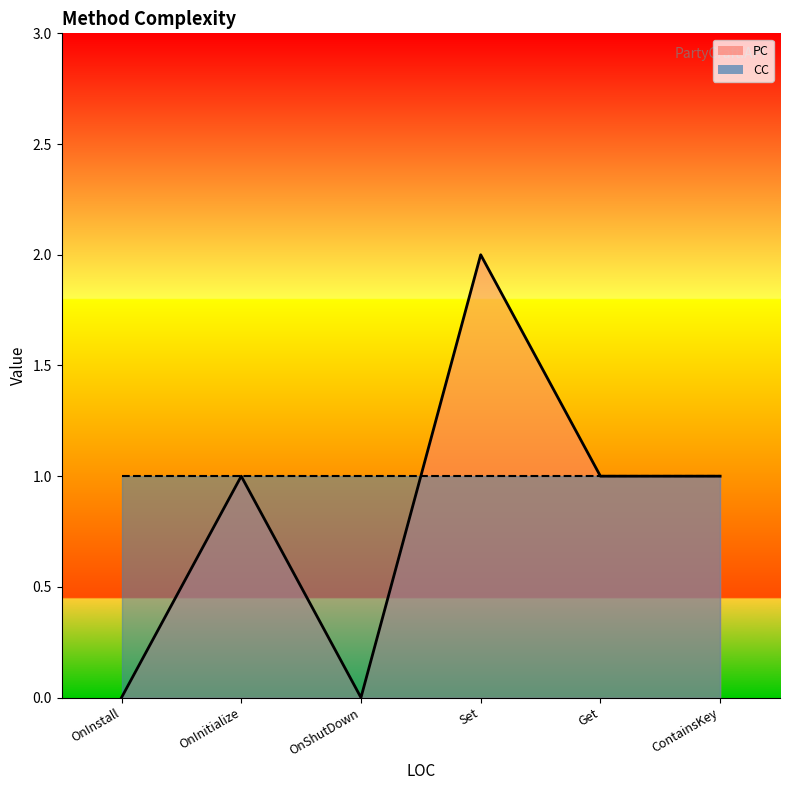

What is the difference between the second highest and second lowest values?

1